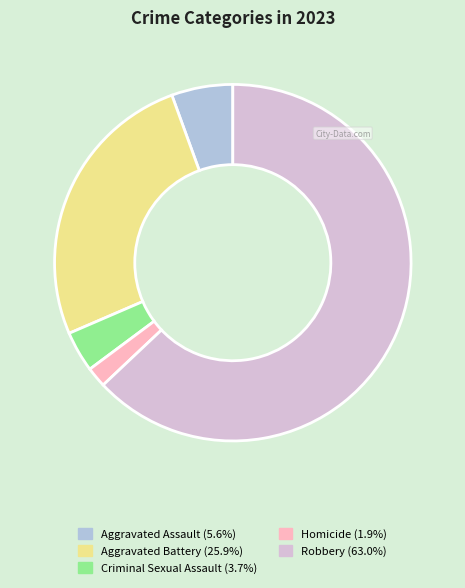

Which slice is the largest?

Robbery